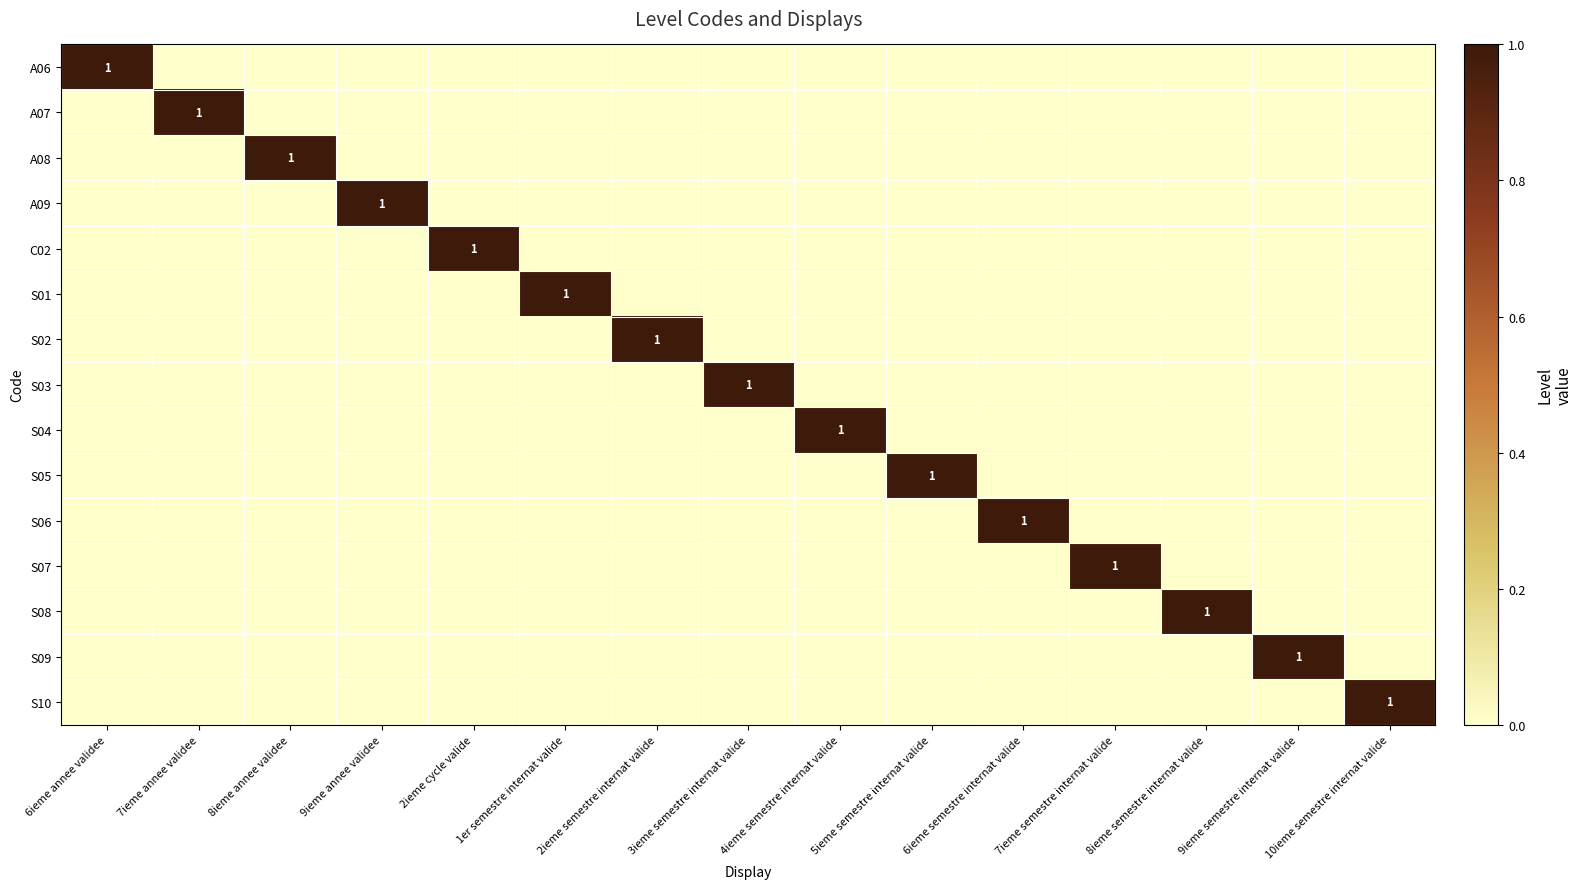

Is it true that S09 equals 0 at 9ieme semestre internat valide?

False